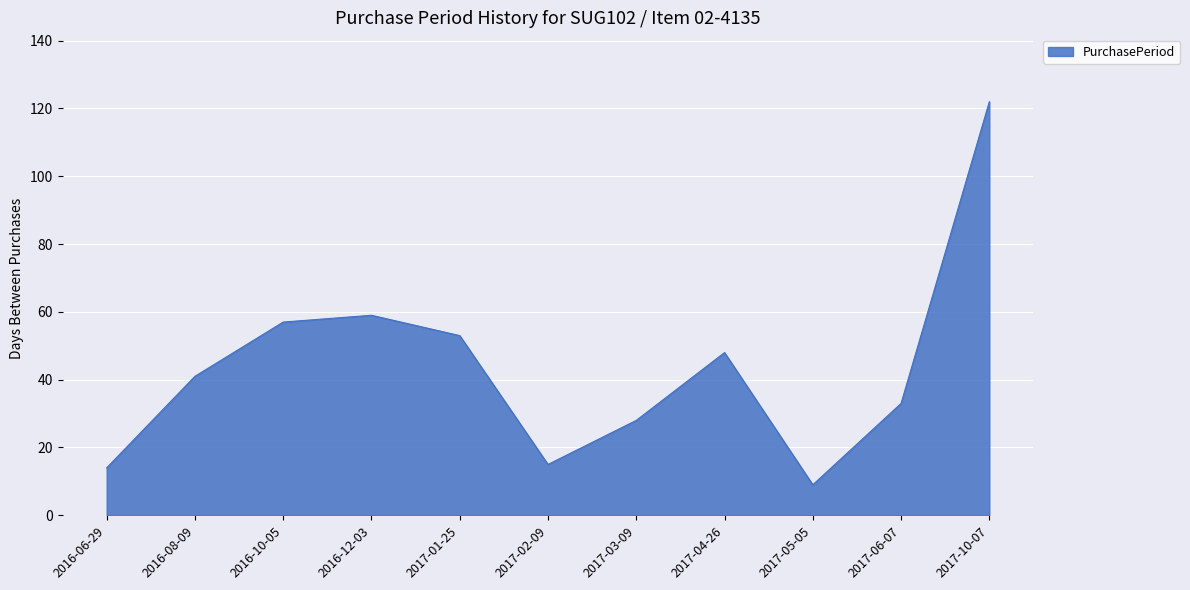

Where is the data nearest to the value 65?

2016-12-03